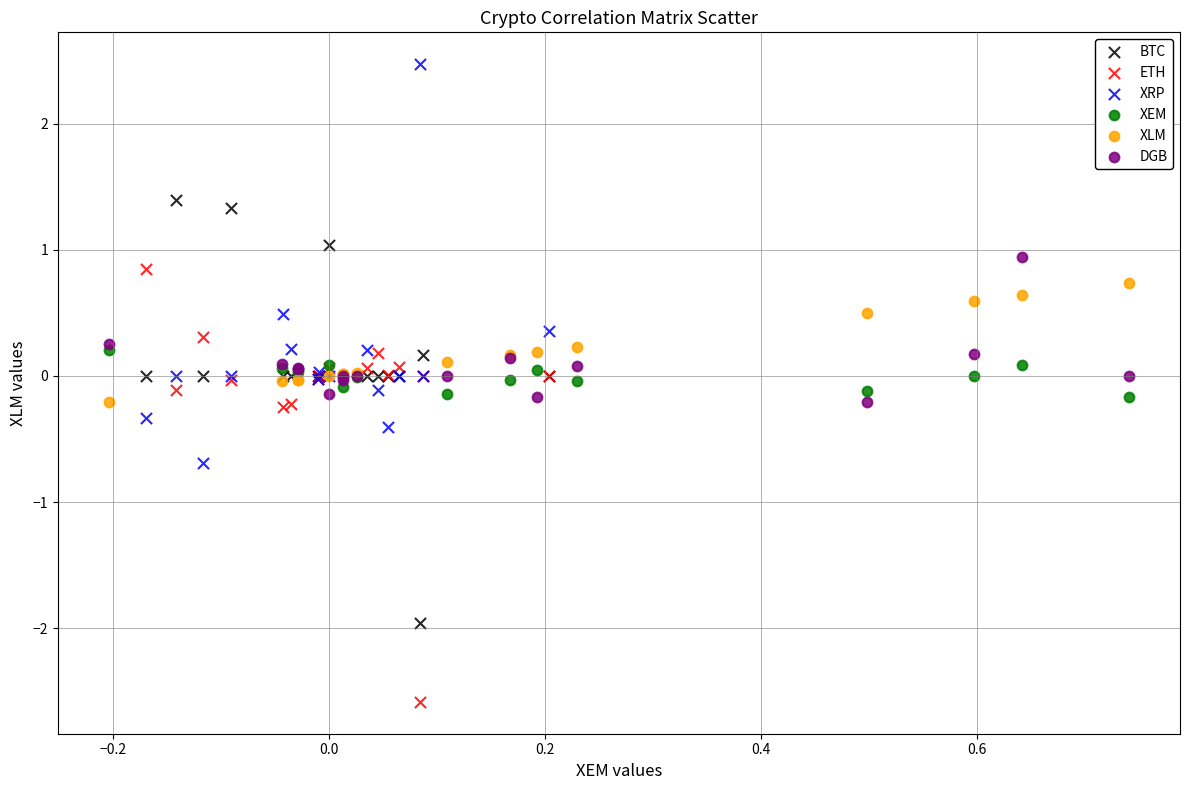

Which series reaches the maximum Y coordinate?

XRP